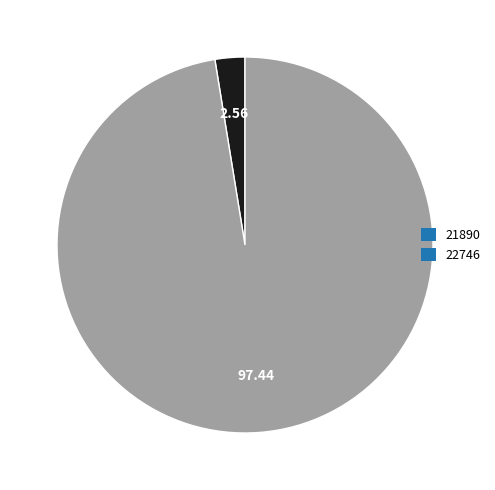

Combined, do 22746 and 21890 account for over 50%?

Yes